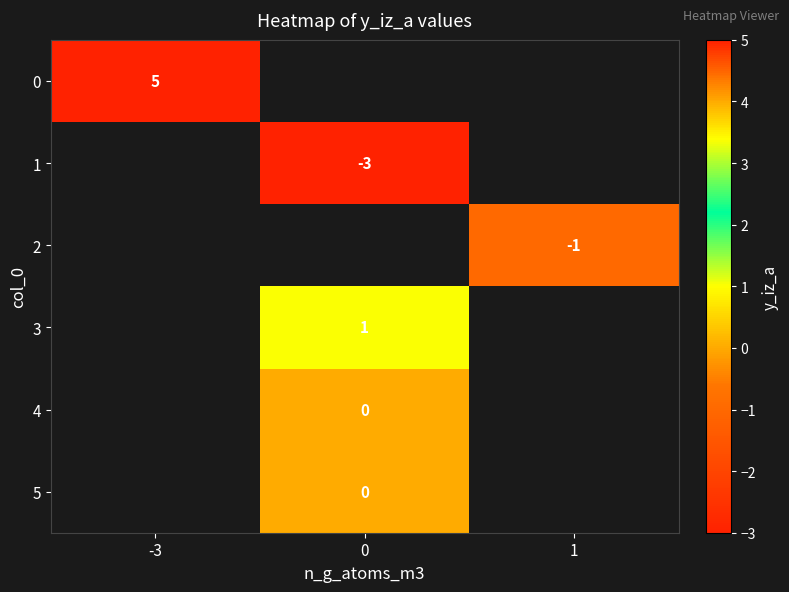

The value of 0 at -3 is 9. True or false?

False